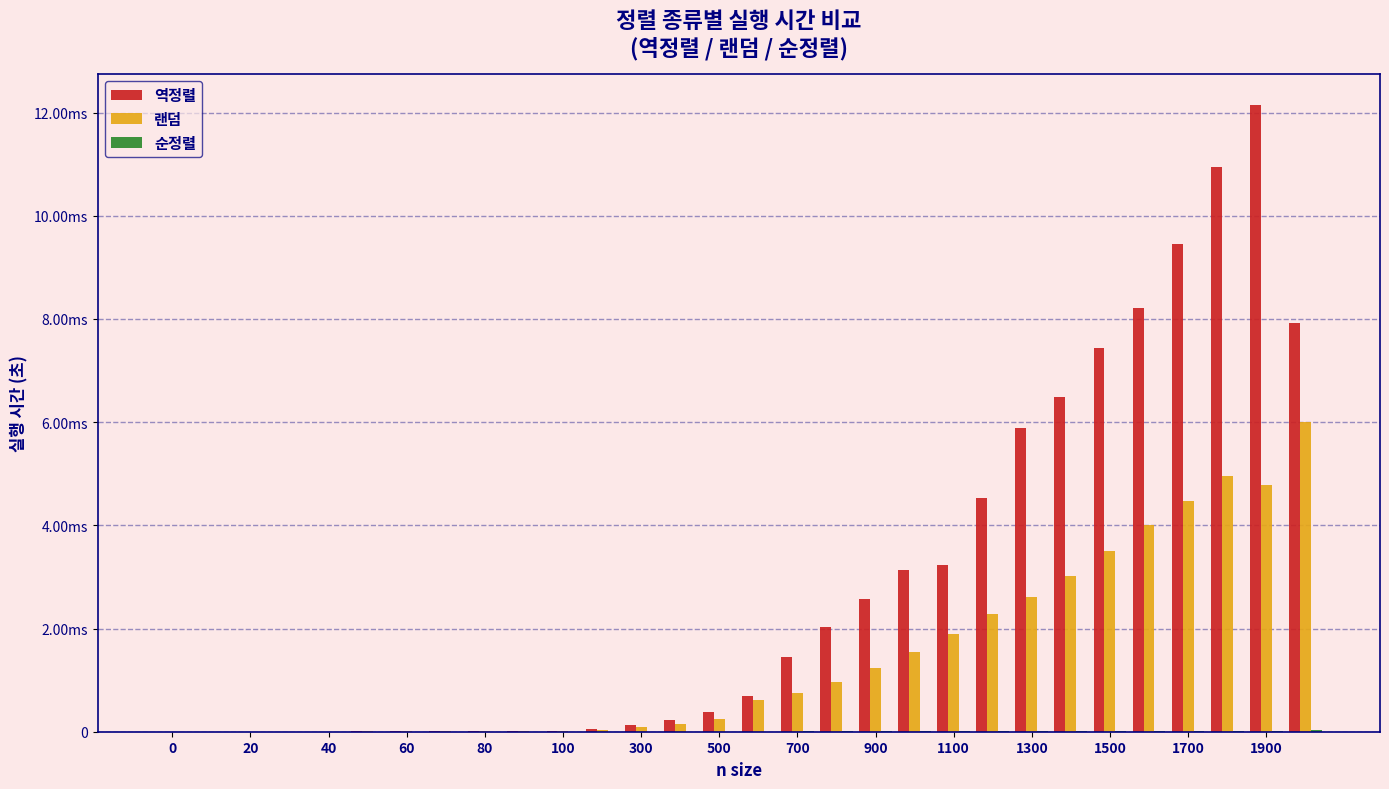

Are the bars grouped side by side (vs. stacked)?

Yes